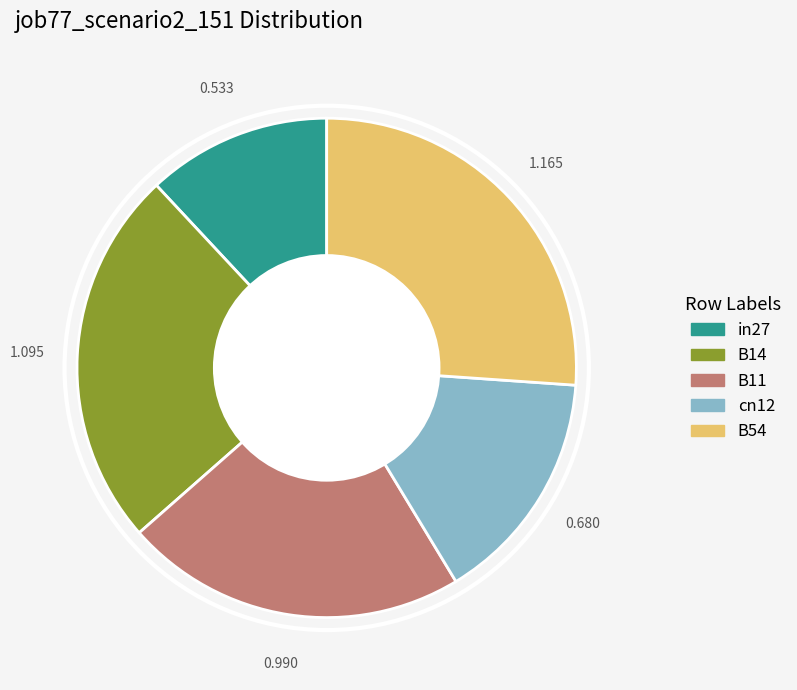

Is it true that B11 is 13% of the pie?

False